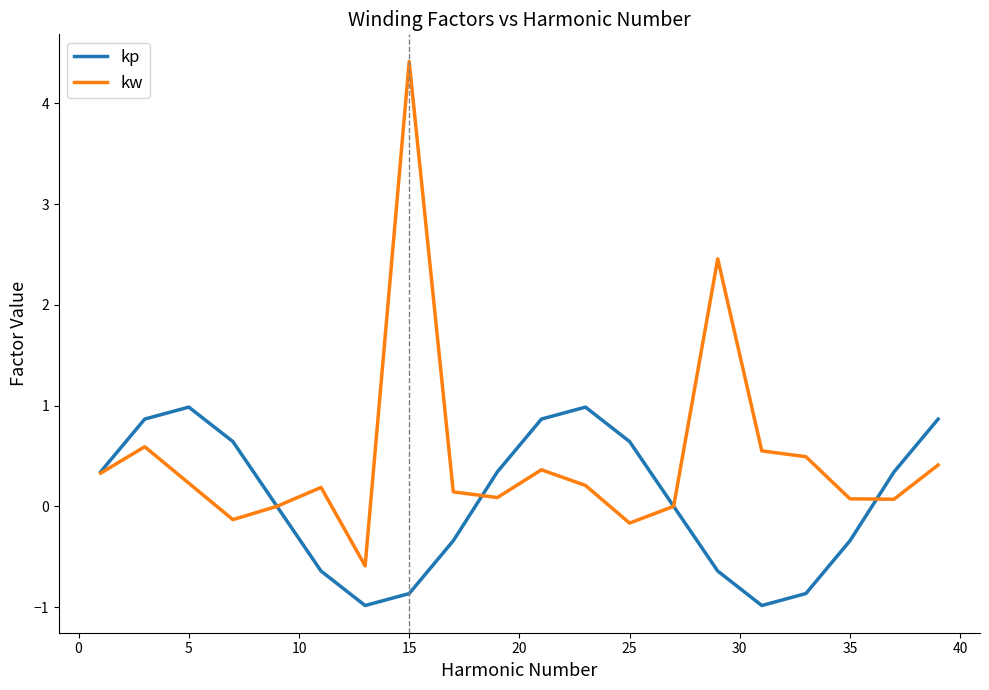

What is the sum of all kw values?

9.7